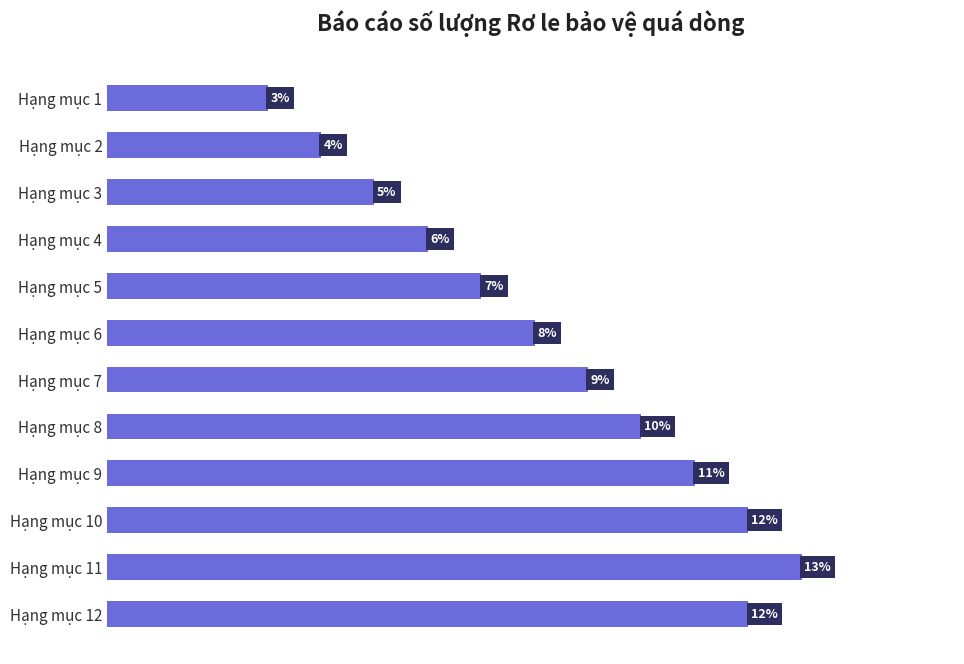

Which category has the highest value across all series?

Hạng mục 11